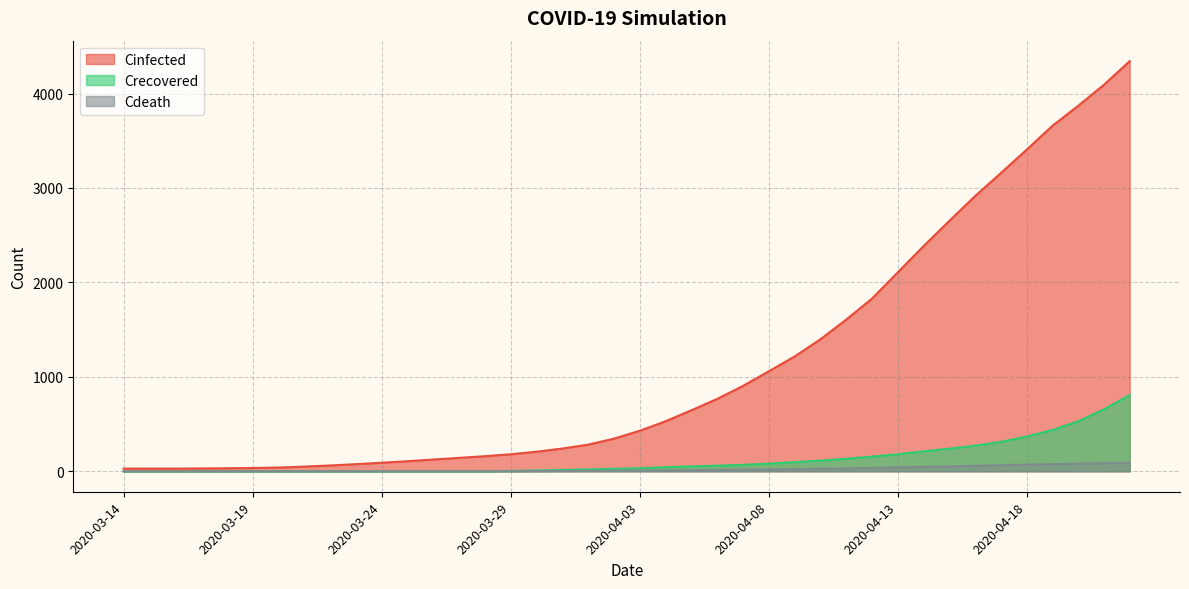

How many values in the Cdeath series exceed 8?

20